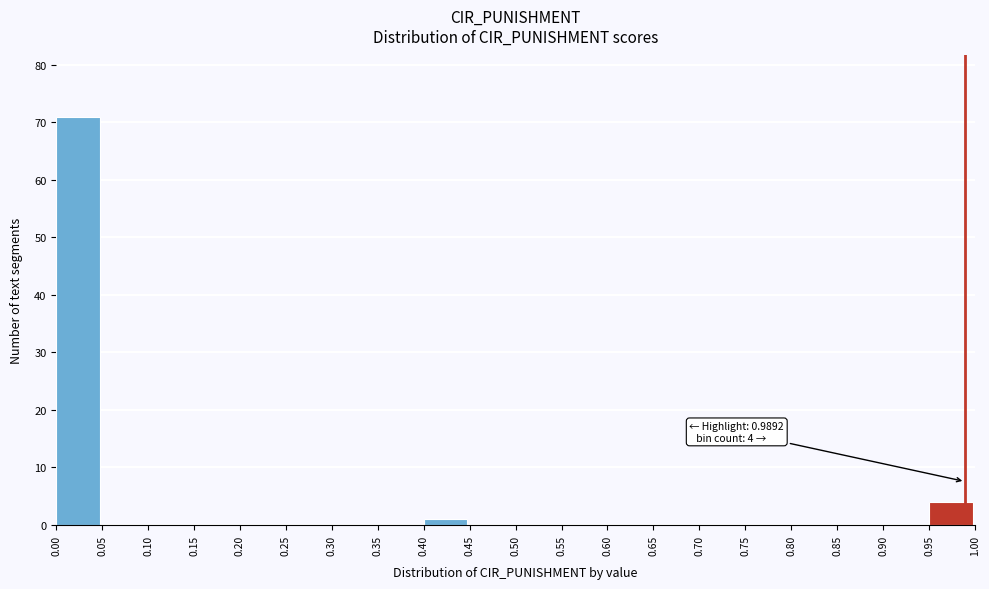

Over which range of the x-axis is the bar tallest?

0.00 to 0.05